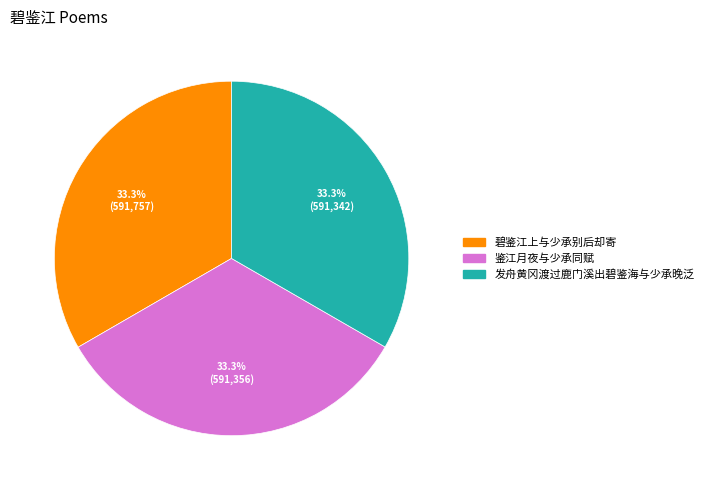

How many slices are in this pie chart?

3